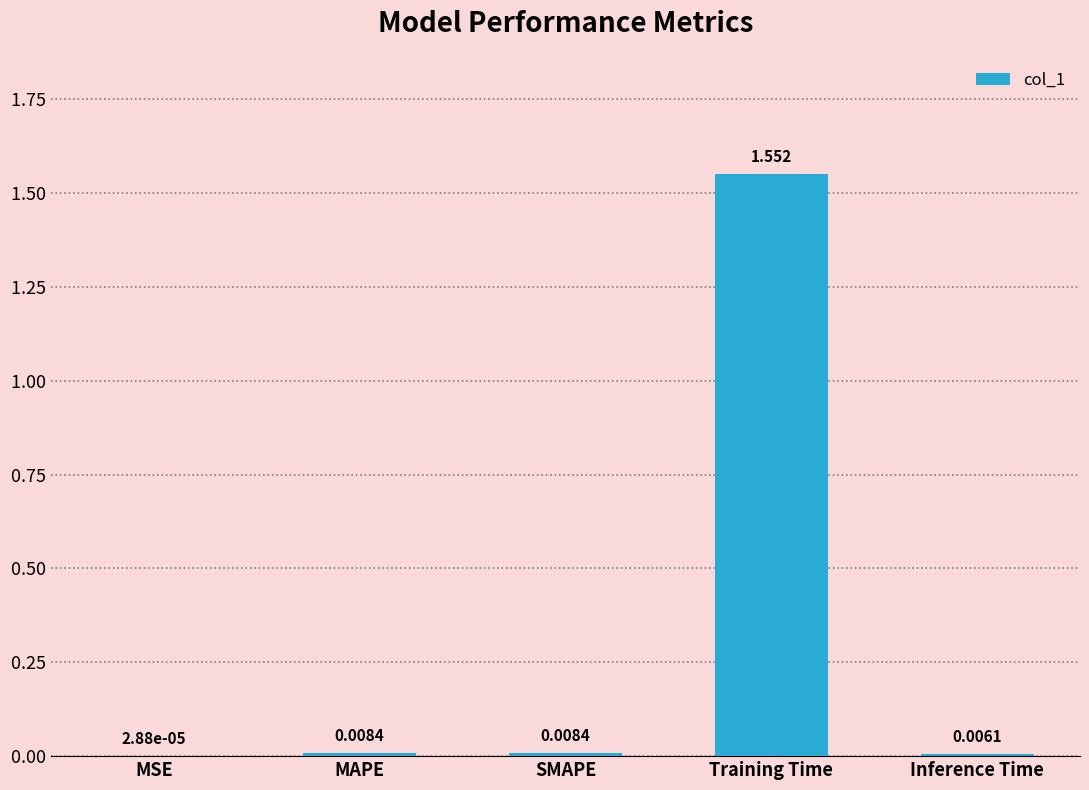

At which label is the value closest to 0?

MSE